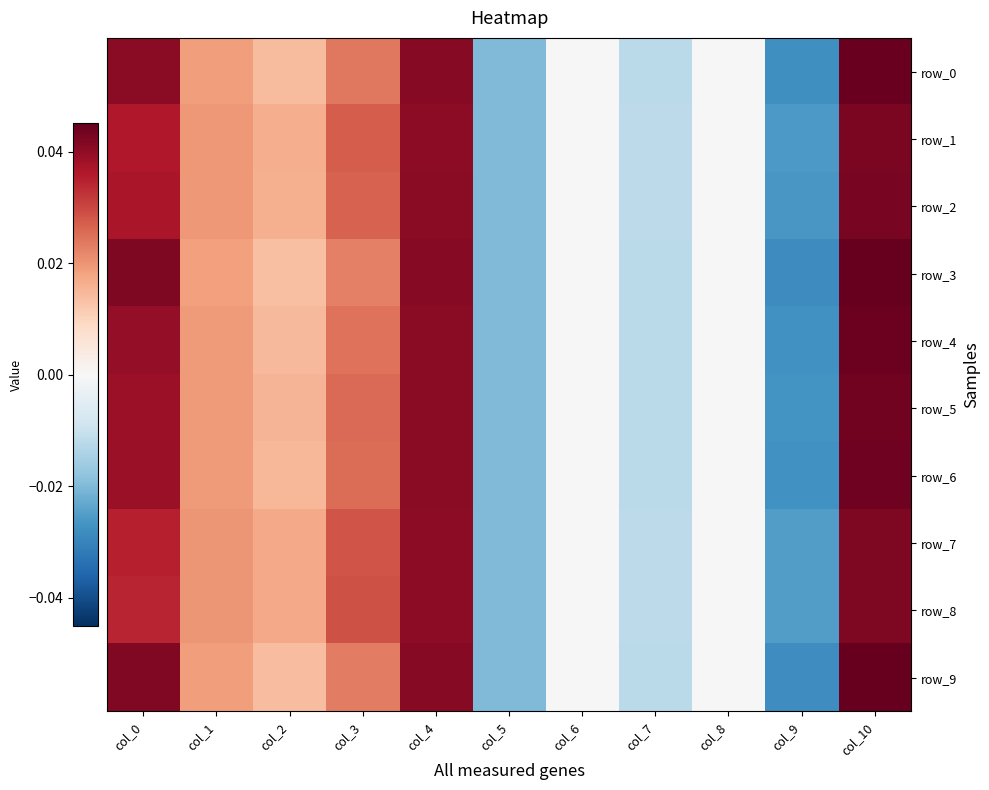

Rank the series at col_8 from lowest to highest value.

row_0, row_1, row_2, row_3, row_4, row_5, row_6, row_7, row_8, row_9